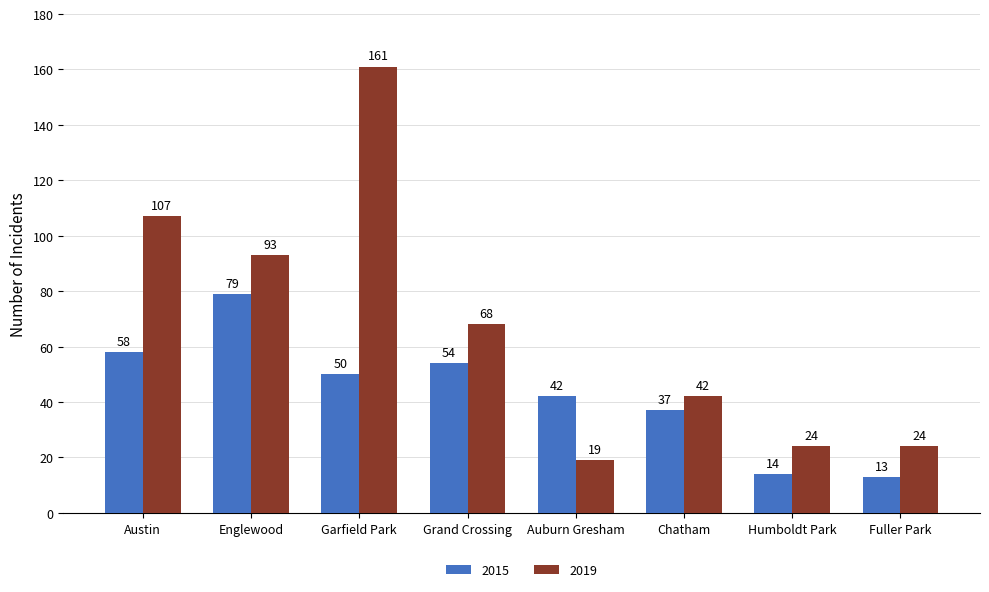

Reading left to right, transcribe all the data shown in this chart.

2015: 58	79	50	54	42	37	14	13
2019: 107	93	161	68	19	42	24	24